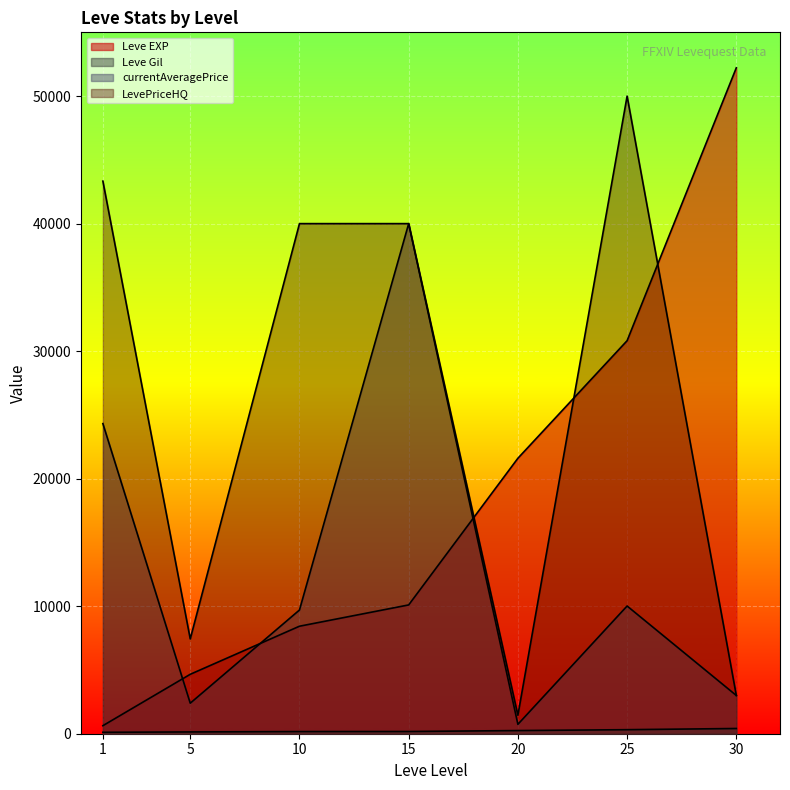

How many series are shown in this chart?

4